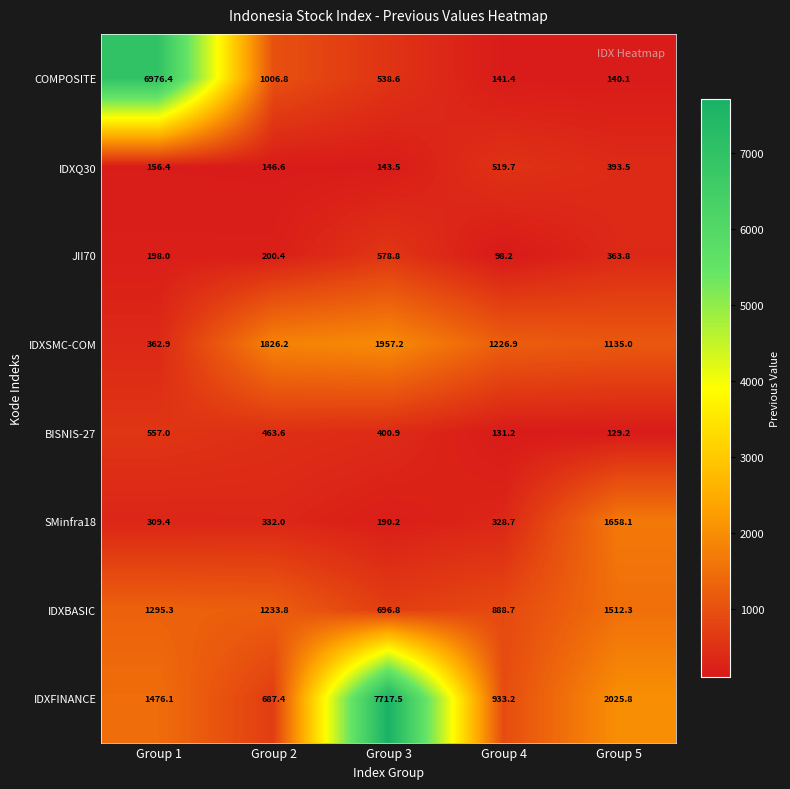

Rank the series by their maximum value, from highest to lowest.

IDXFINANCE, COMPOSITE, IDXSMC-COM, SMinfra18, IDXBASIC, JII70, BISNIS-27, IDXQ30